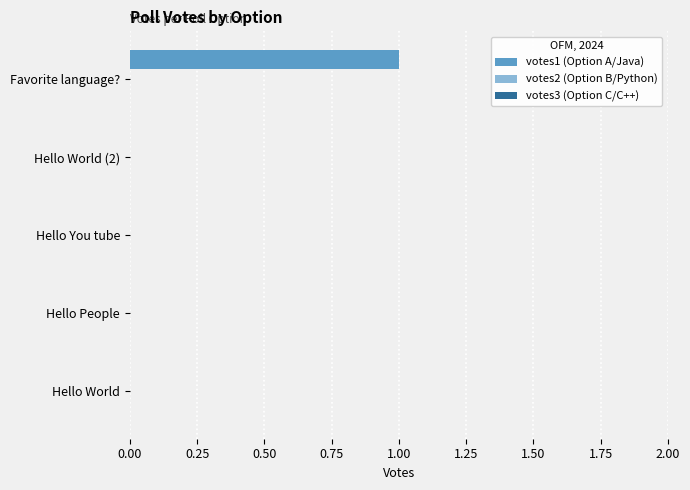

What is the change in value from Hello World (2) to Favorite language??

+1